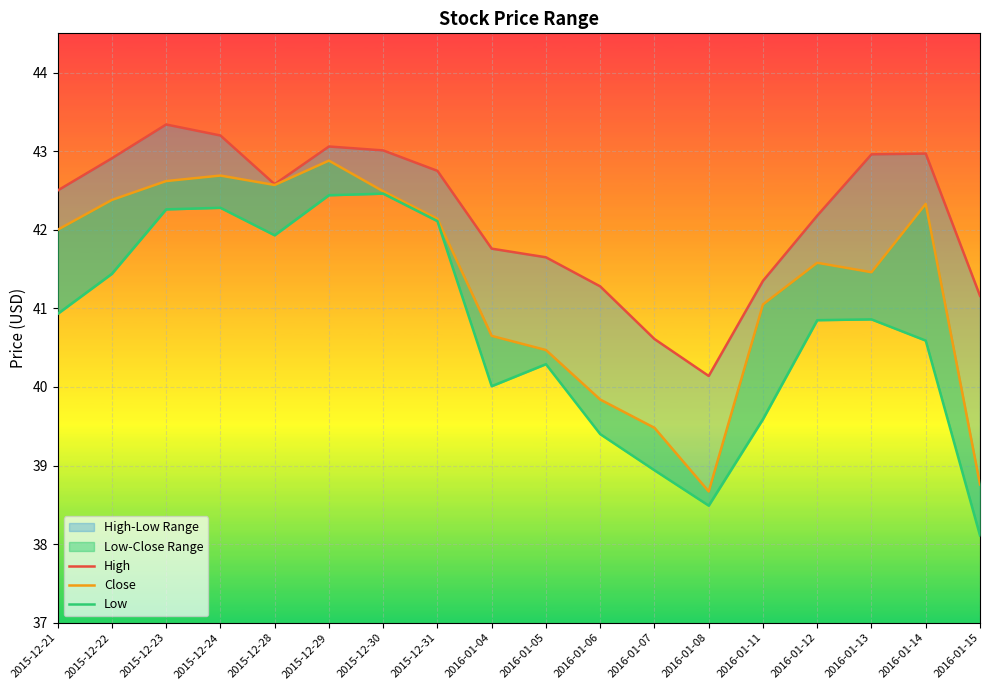

What is the total value across all series at 2015-12-24?

128.2